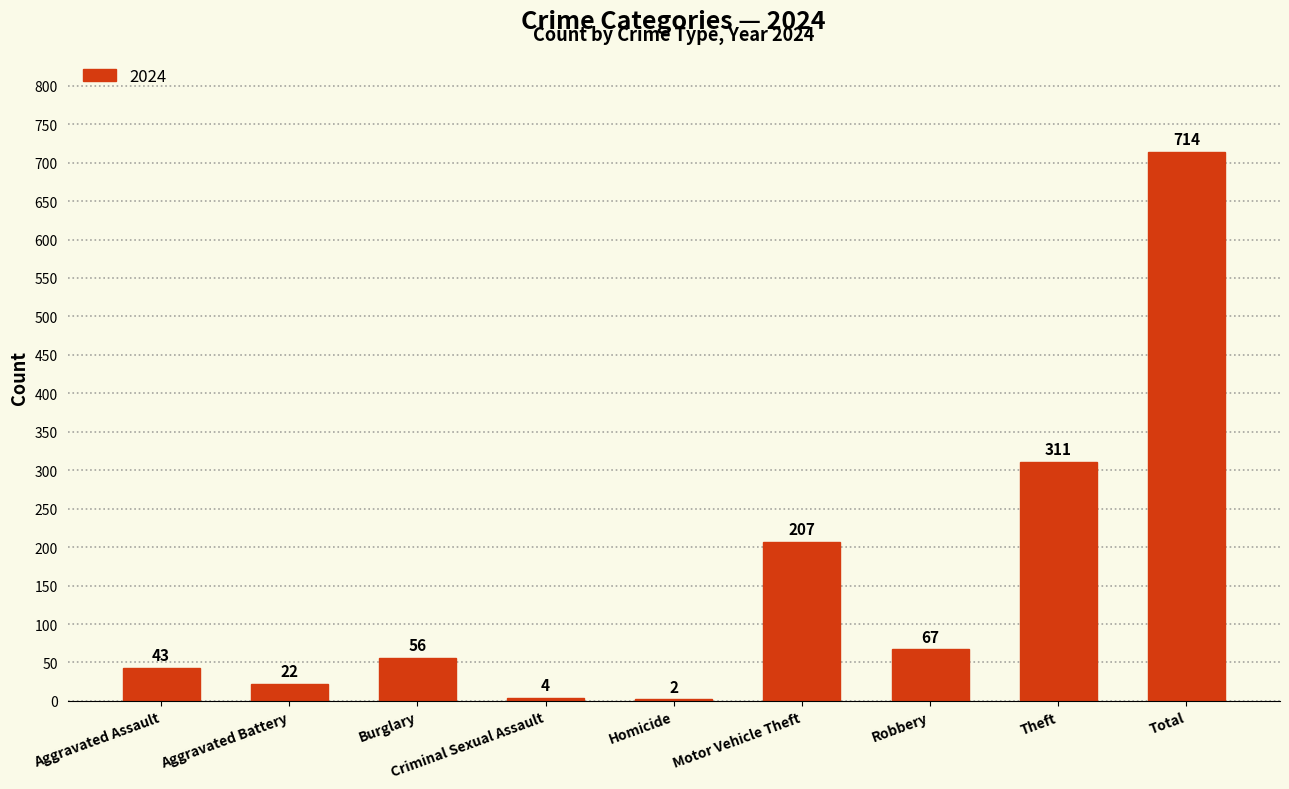

Is it true that the value at Criminal Sexual Assault is 4?

True